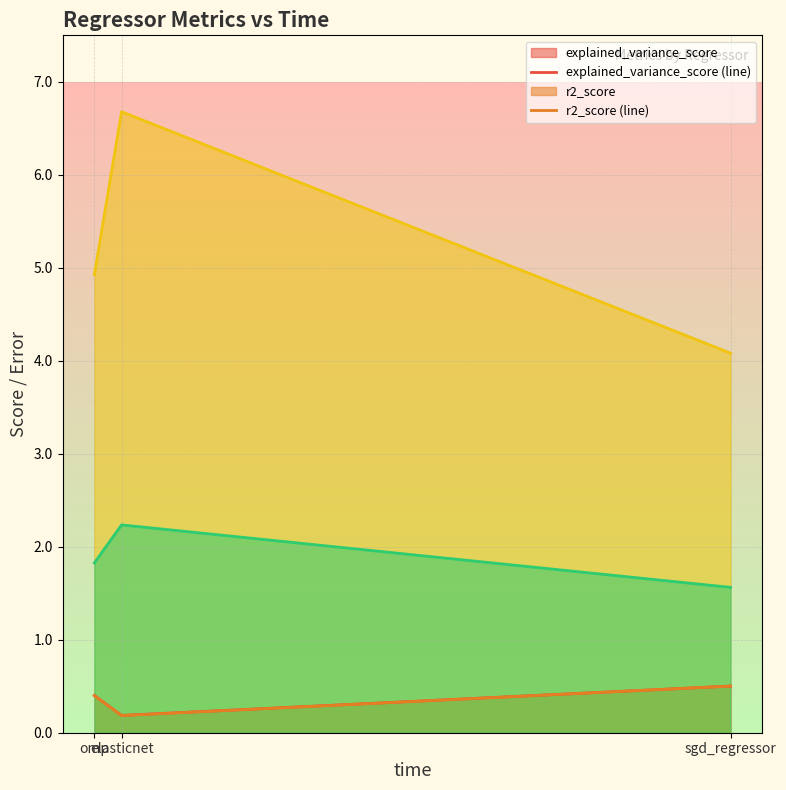

Is the value of mean_squared_error (line) at elasticnet greater than the value of mean_absolute_error (line) at sgd_regressor?

Yes